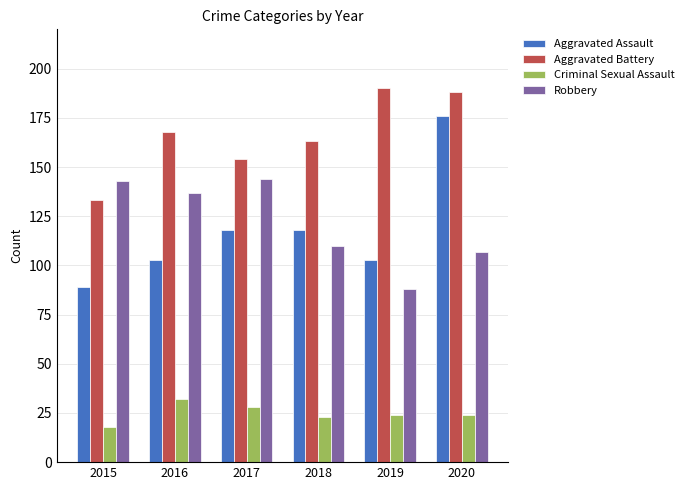

At 2018, list the series in order from smallest to largest.

Criminal Sexual Assault, Robbery, Aggravated Assault, Aggravated Battery